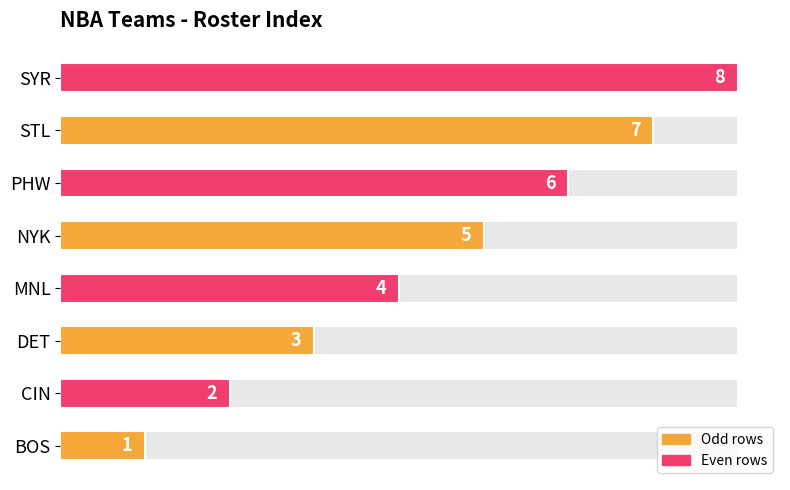

Count the number of categories in the chart.

8